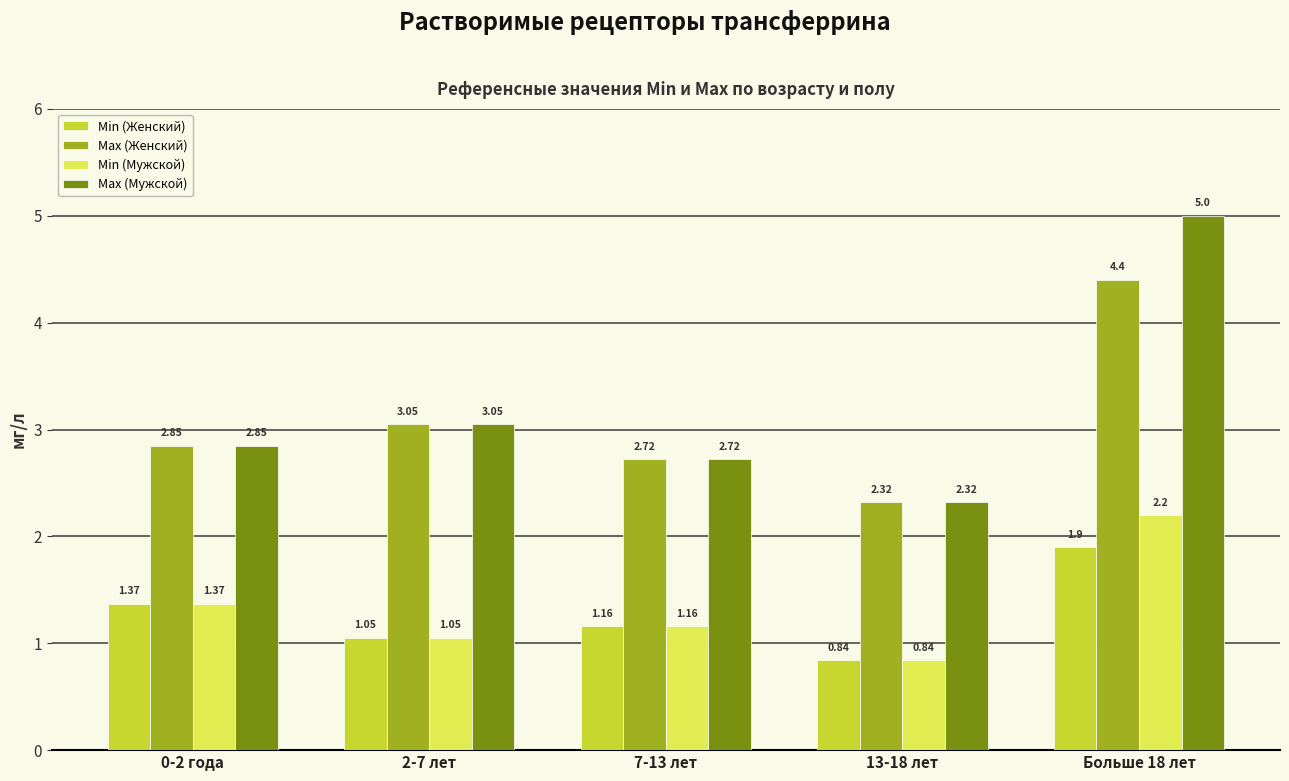

What is the spread (max minus min) of values at 7-13 лет?

1.6